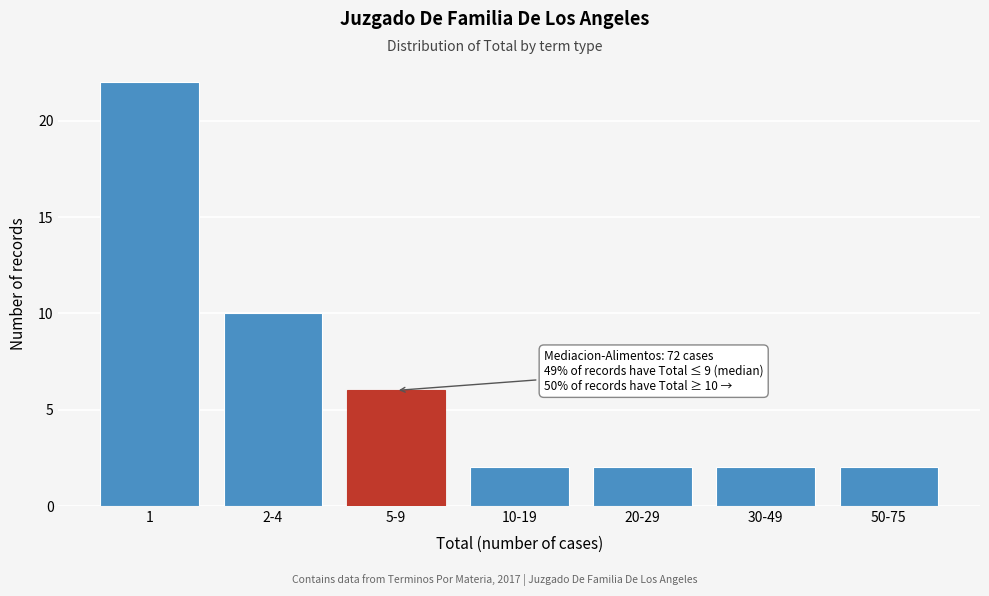

Reading left to right, extract all data points from this chart.

1=22	2-4=10	5-9=6	10-19=2	20-29=2	30-49=2	50-75=2